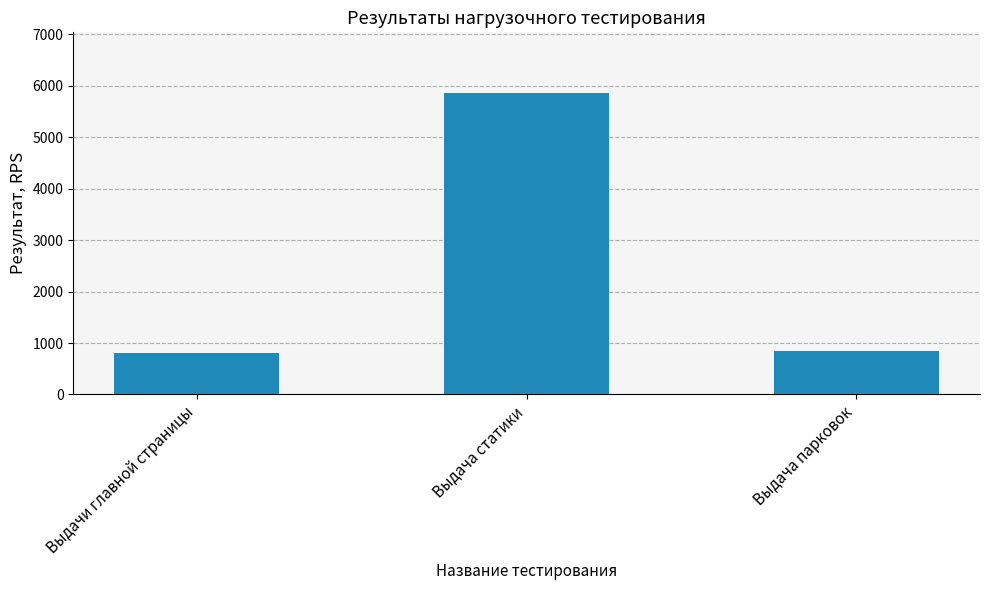

What is the value of the 2nd bar from the left?

5867